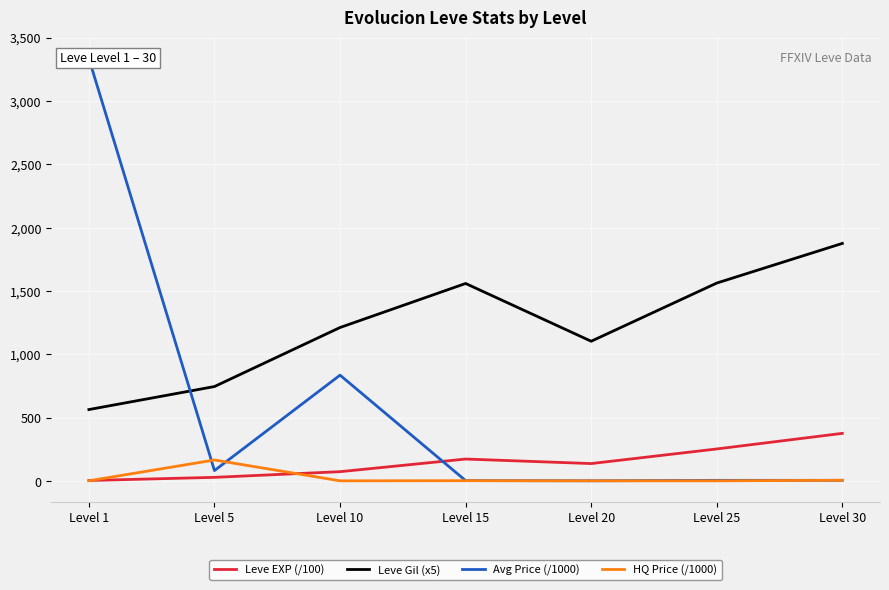

Which series has the largest range (max minus min)?

Avg Price (/1000)